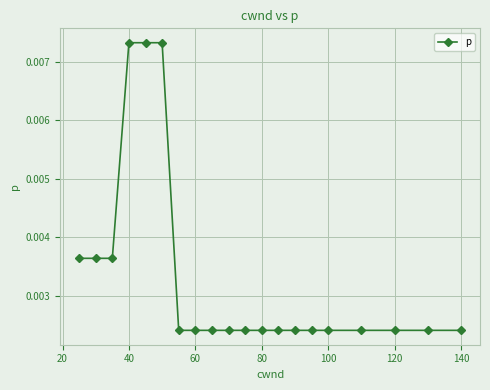

Does the chart have visible grid lines?

Yes